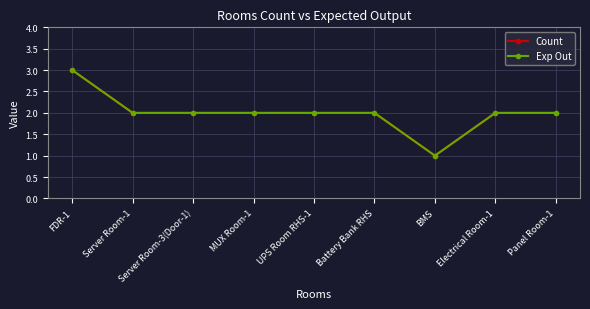

True or false: Count has a value of 1 at BMS.

True